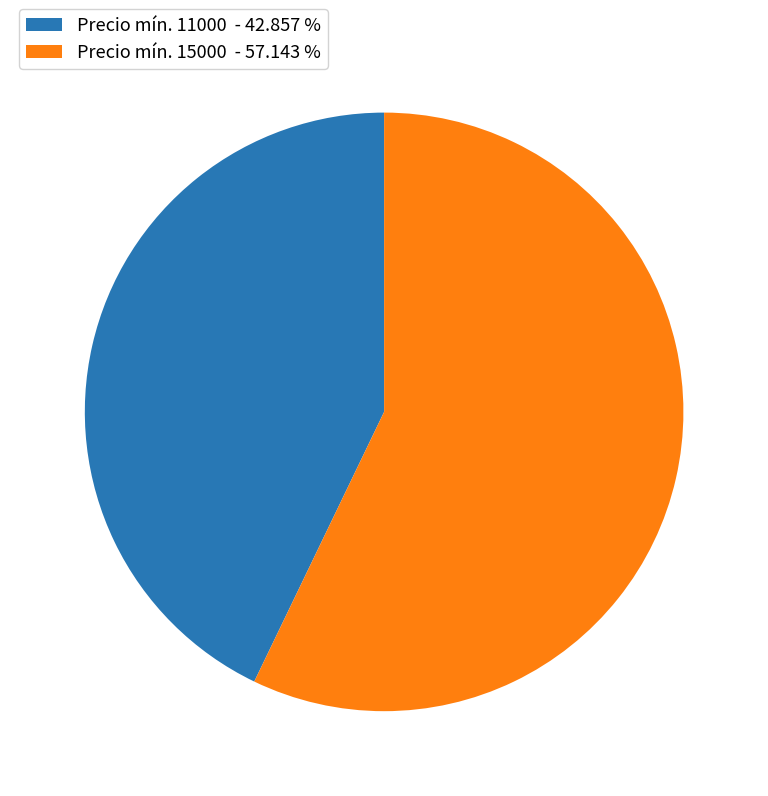

What is the majority slice?

Precio mín. 15000 - 57.143 %